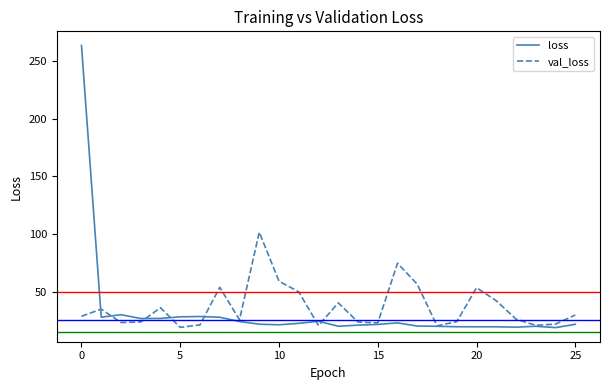

List the series in order of their overall mean, lowest first.

loss, val_loss